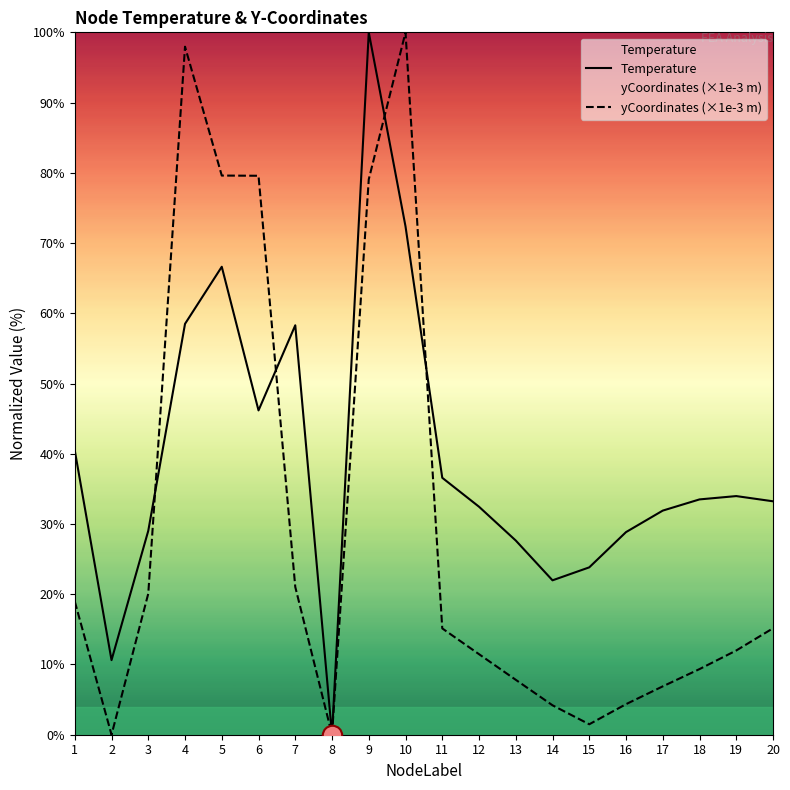

Where do yCoordinates (×1e-3 m) and Temperature first cross each other?

3 and 4